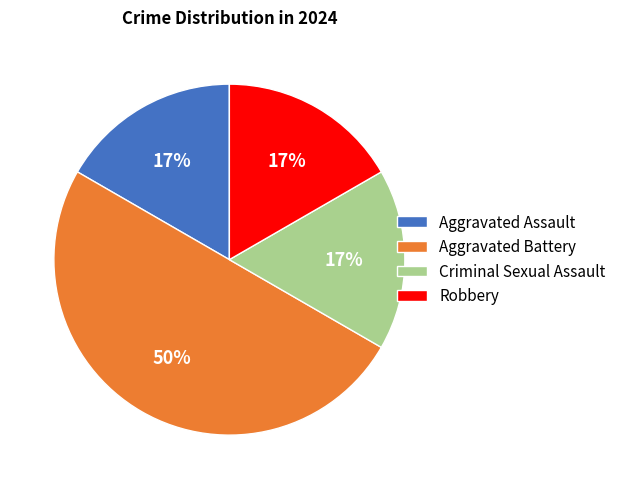

How many segments does this pie chart have?

4